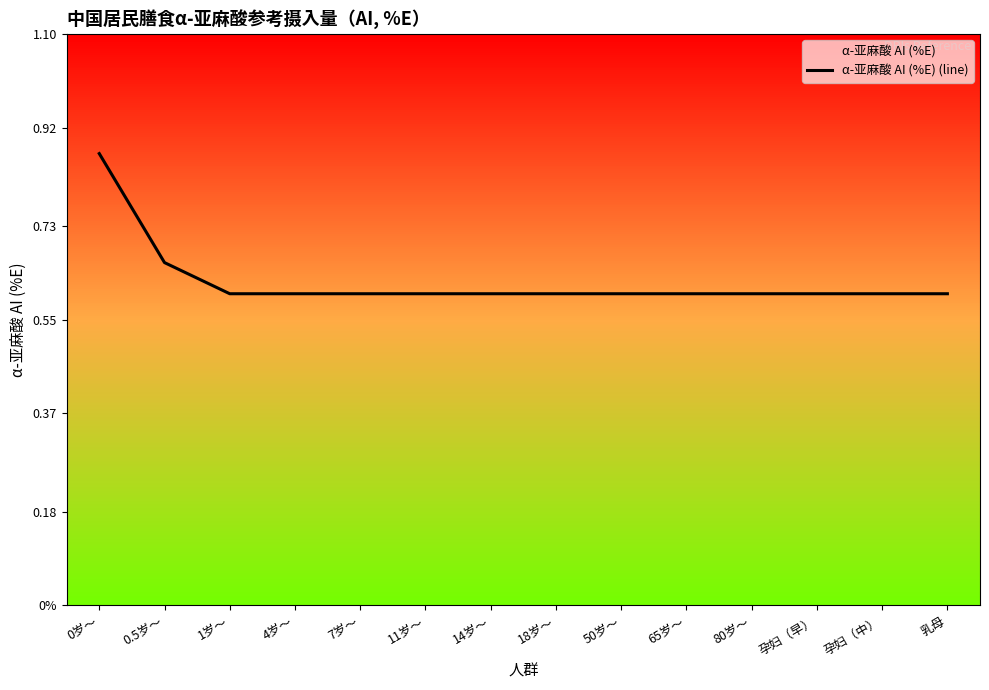

True or false: there are more than 0 points higher than both neighbors.

False